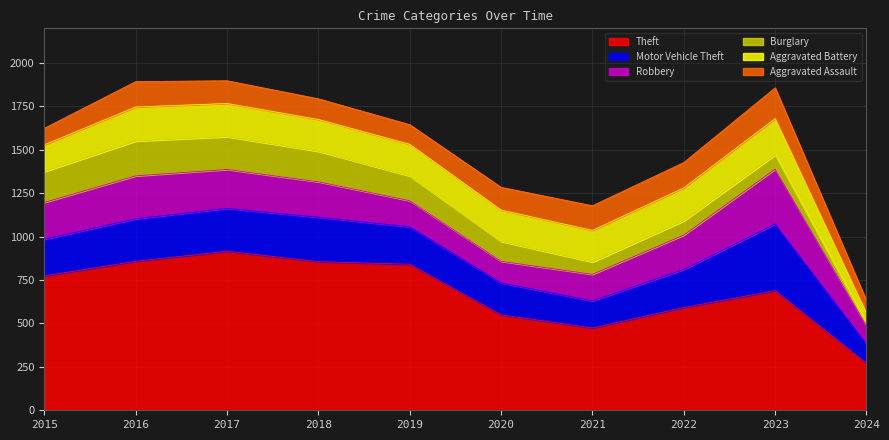

True or false: Aggravated Assault has a value of 52 at 2022.

False